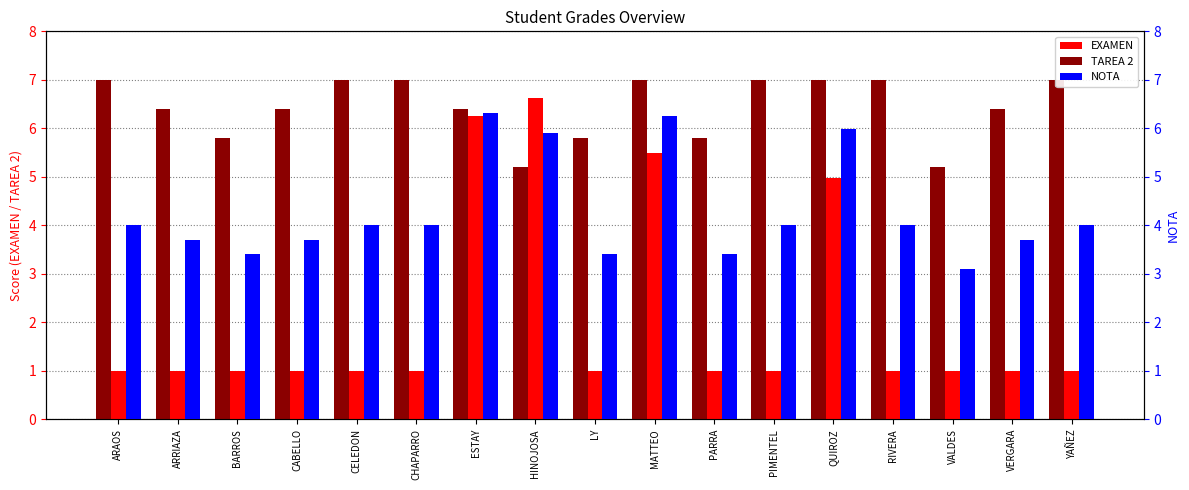

What position from the left is ARAOS?

1